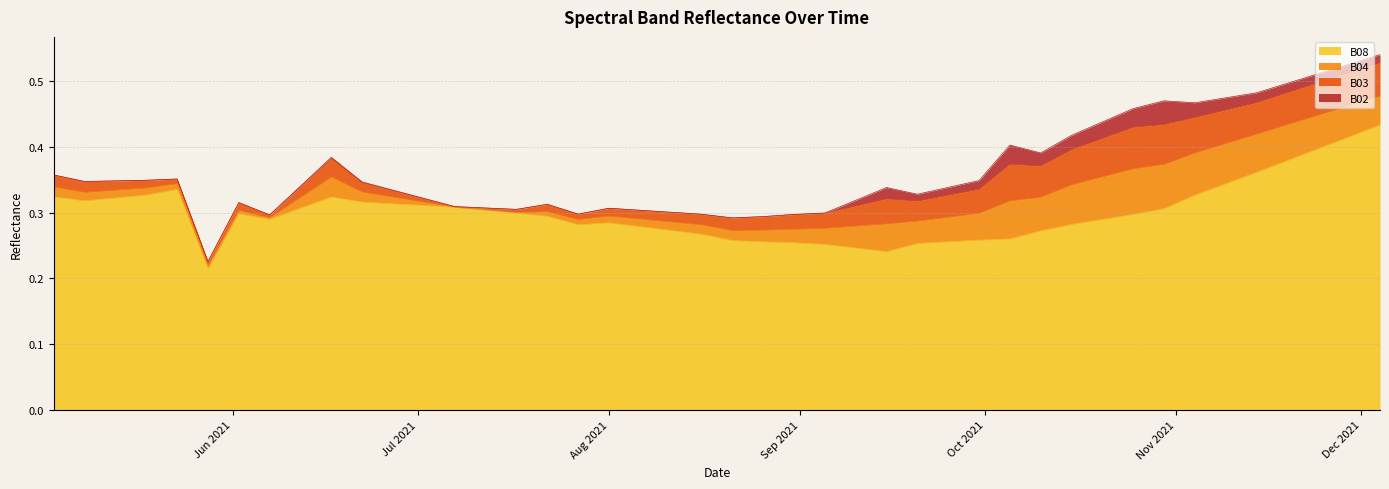

Reading right to left, transcribe all the data shown in this chart.

B08: 0.4	0.4	0.4	0.4	0.4	0.3	0.3	0.3	0.3	0.3	0.3	0.3	0.3	0.3	0.3	0.3	0.2	0.2	0.3	0.3	0.3	0.3	0.3	0.3	0.3	0.3	0.3	0.3	0.3	0.3	0.3	0.3	0.3	0.3	0.3	0.2	0.3	0.3	0.3	0.3
B04: 0.0	0.0	0.1	0.1	0.1	0.1	0.1	0.1	0.1	0.1	0.1	0.1	0.1	0.0	0.0	0.0	0.0	0.0	0.0	0.0	0.0	0.0	0.0	0.0	0.0	0.0	0.0	0.0	0.0	0.0	0.0	0.0	0.0	0.0	0.0	0.0	0.0	0.0	0.0	0.0
B03: 0.1	0.1	0.0	0.0	0.0	0.1	0.1	0.1	0.1	0.1	0.1	0.0	0.1	0.0	0.0	0.0	0.0	0.0	0.0	0.0	0.0	0.0	0.0	0.0	0.0	0.0	0.0	0.0	0.0	0.0	0.0	0.0	0.0	0.0	0.0	0.0	0.0	0.0	0.0	0.0
B02: 0.0	0.0	0.0	0.0	0.0	0.0	0.0	0.0	0.0	0.0	0.0	0.0	0.0	0.0	0.0	0.0	0.0	0.0	0.0	0.0	0.0	0.0	0.0	0.0	0.0	0.0	0.0	0.0	0.0	0.0	0.0	0.0	0.0	0.0	0.0	0.0	0.0	0.0	0.0	0.0